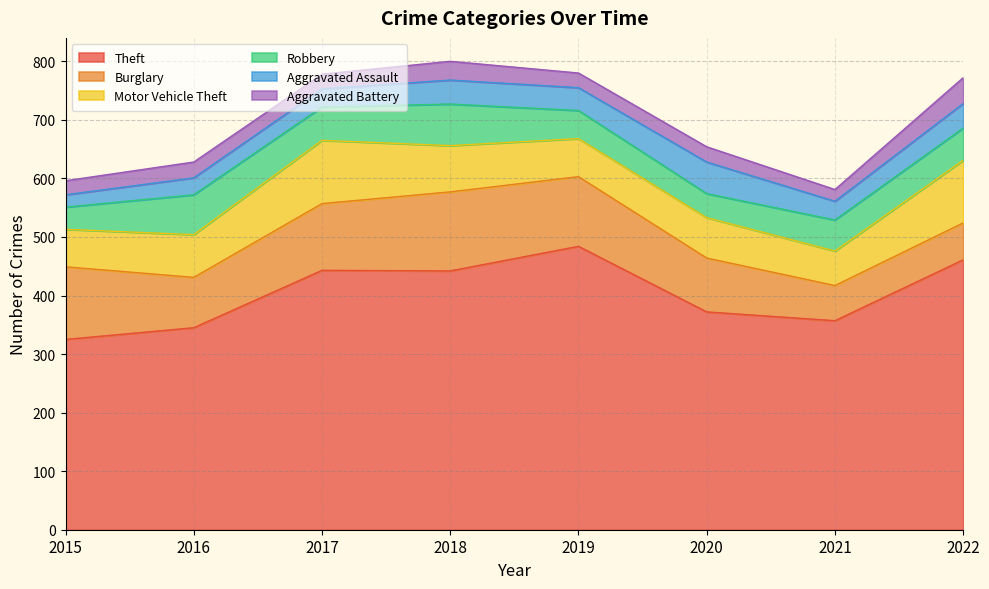

What is the difference between the Robbery values at 2021 and 2017?

4